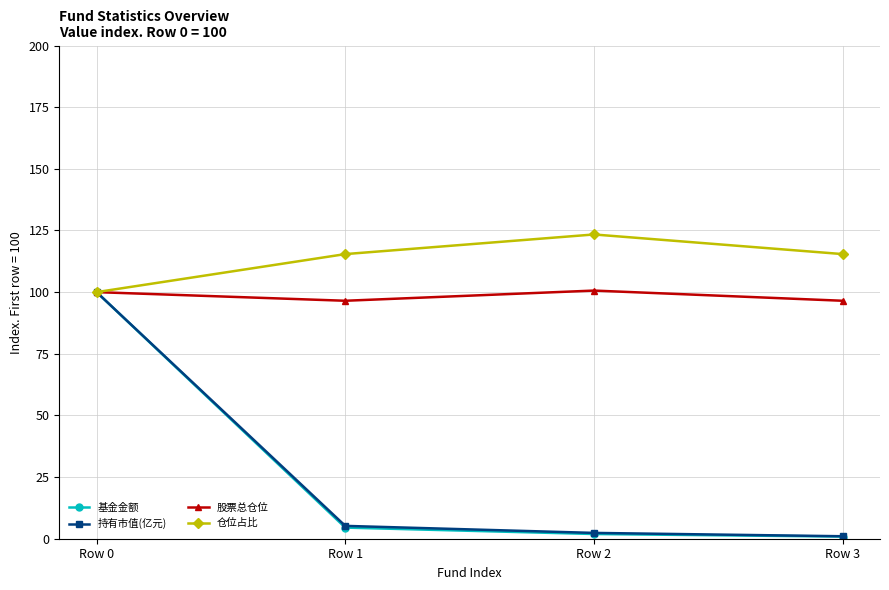

What is the total value across all series at Row 2?

228.3